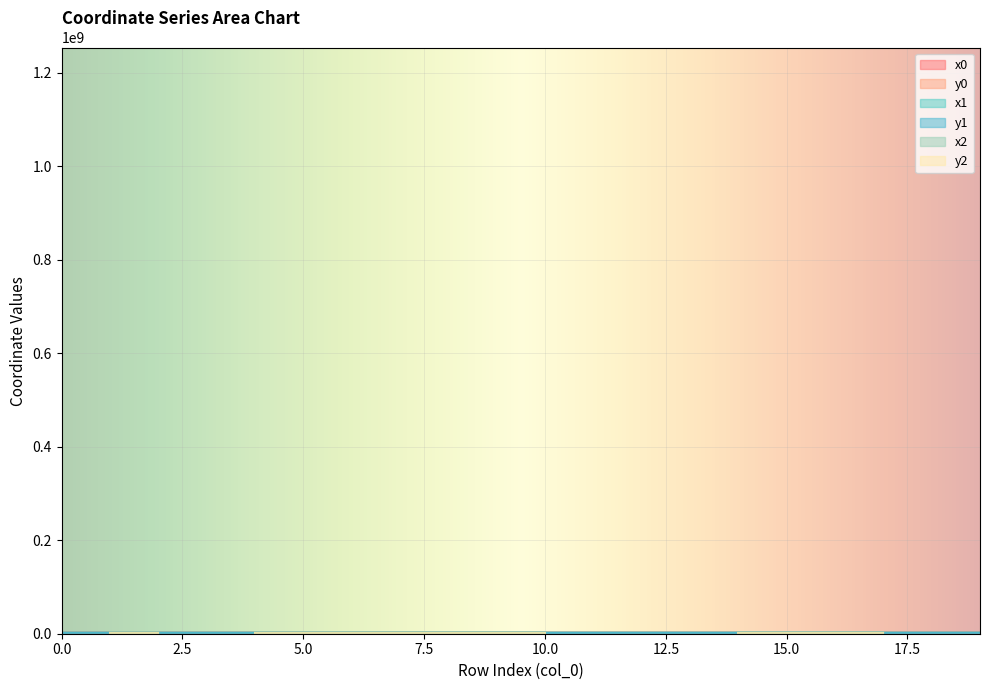

Read the y1 value at 12.

1253065.5